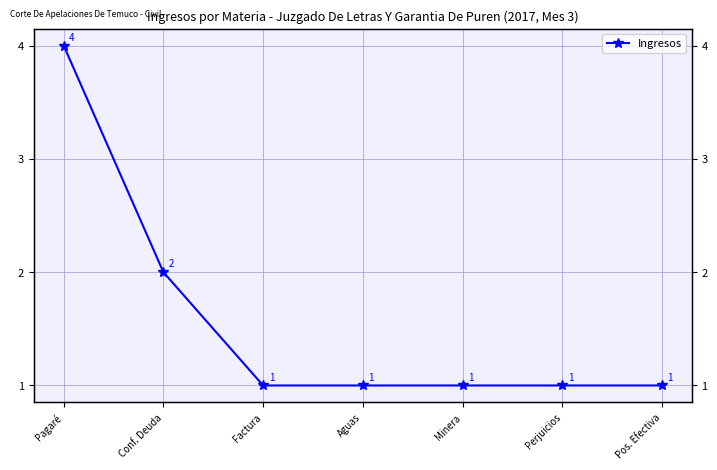

How many data points does each series have?

7